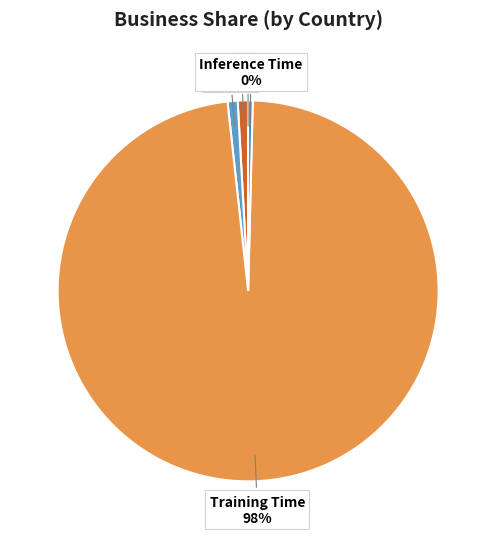

To the nearest percent, what is the difference between the largest and smallest slice percentages?

98%